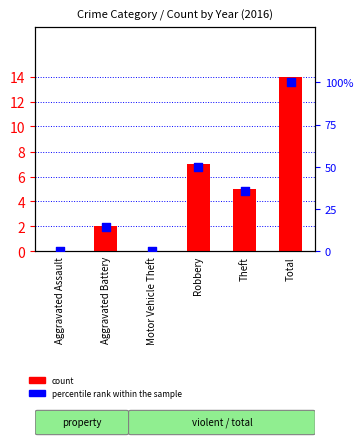

Is the value of percentile rank within the sample at Aggravated Assault greater than the value of count at Robbery?

No